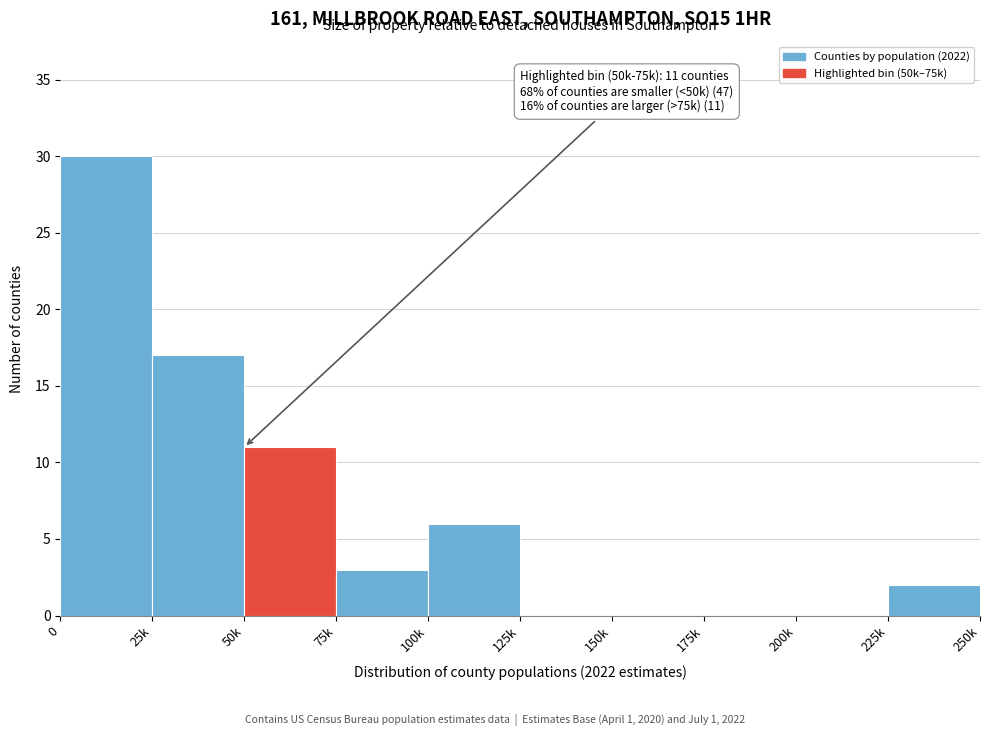

Reading right to left, what are all the values shown in this chart?

225k=2	200k=0	175k=0	150k=0	125k=0	100k=6	75k=3	50k=11	25k=17	0=30